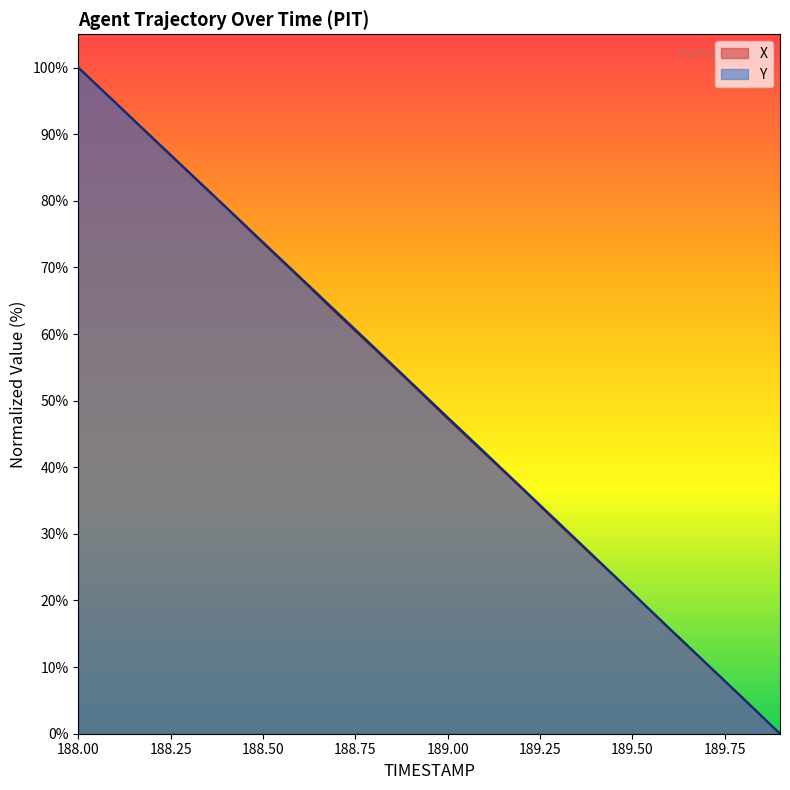

List the series in order of their overall mean, lowest first.

X, Y